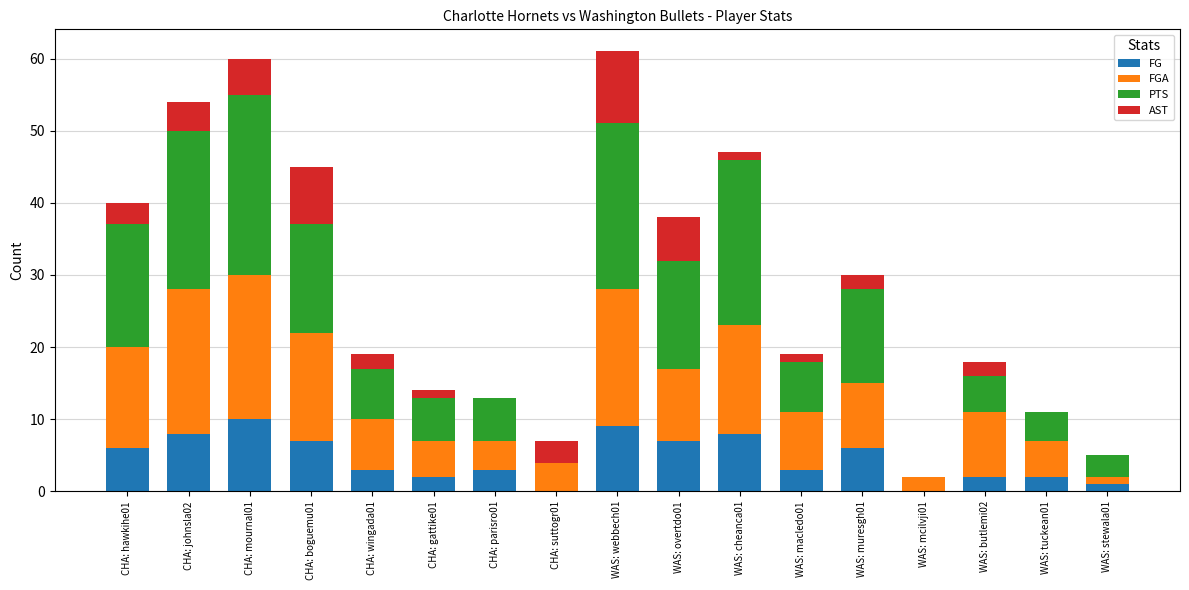

Rank the series by their maximum value, from highest to lowest.

PTS, FGA, FG, AST